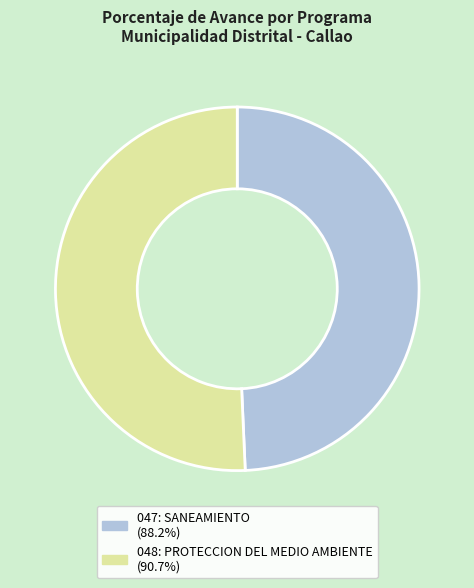

Combined, do 047: SANEAMIENTO (88.2%) and 048: PROTECCION DEL MEDIO AMBIENTE (90.7%) account for over 50%?

Yes